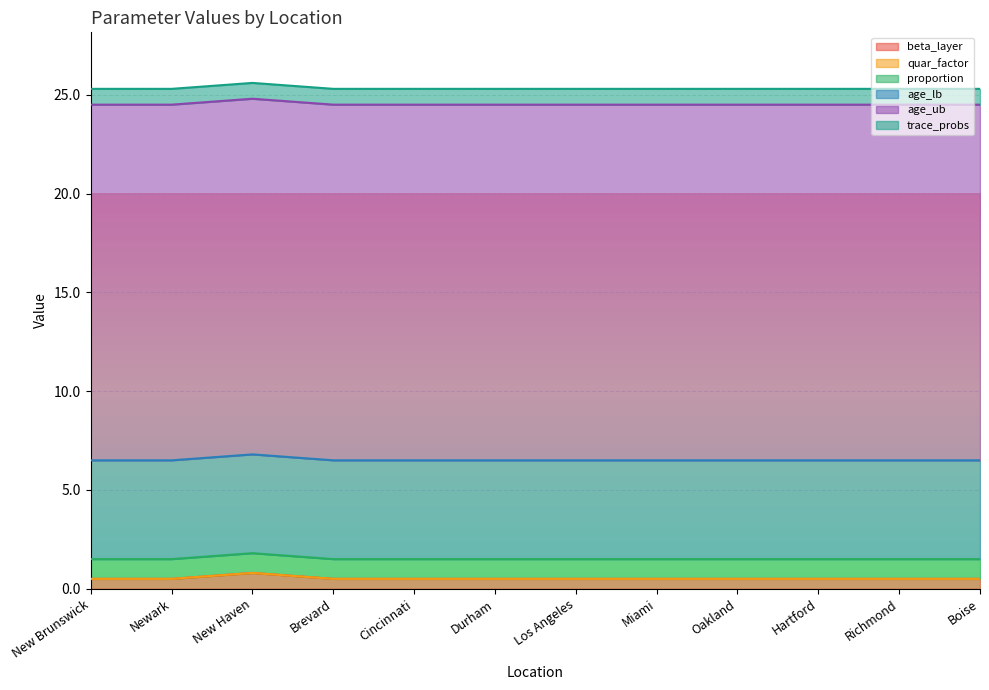

What is the sum of the beta_layer values at Newark and Oakland?

1.0